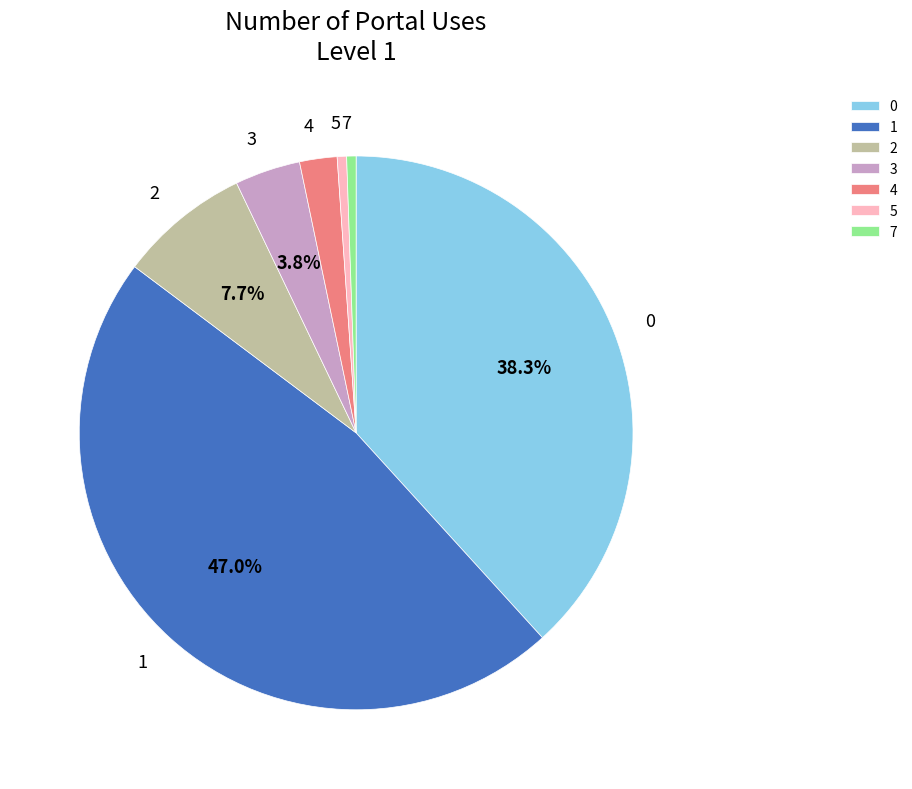

Count the number of slices in the pie.

7